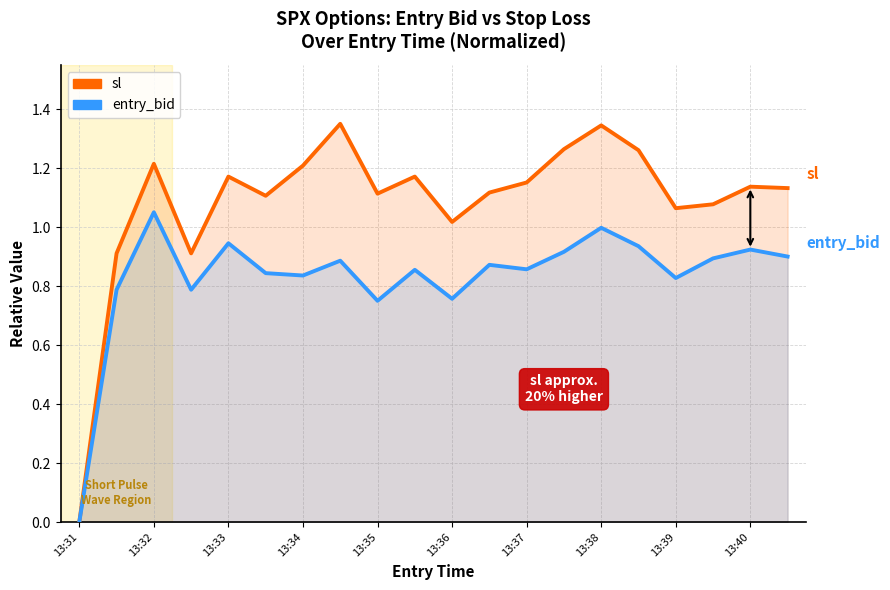

True or false: sl has a value of 0.7 at 17.

False